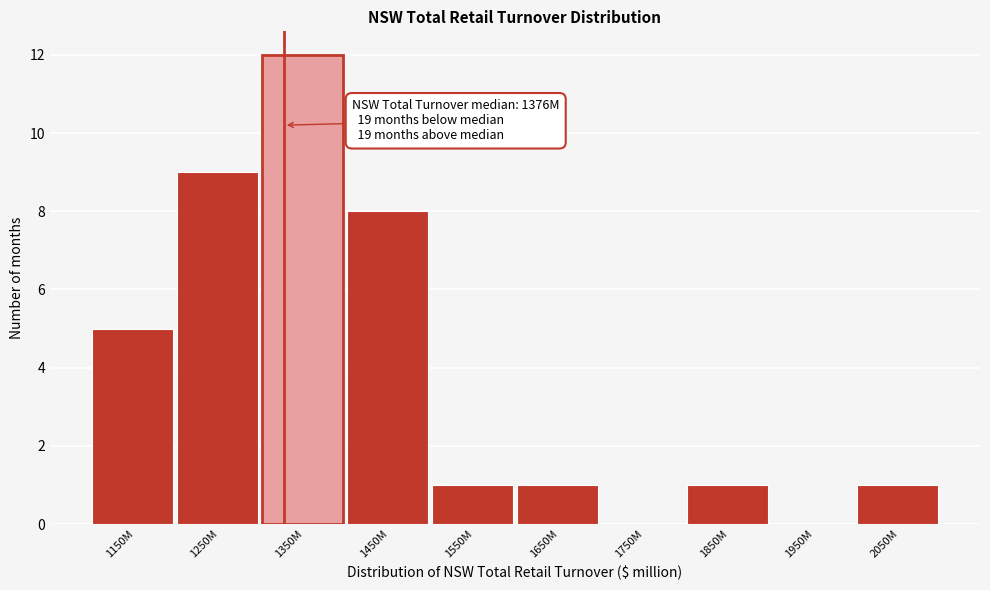

Reading right to left, extract all data points from this chart.

2050M=1	1950M=0	1850M=1	1750M=0	1650M=1	1550M=1	1450M=8	1350M=12	1250M=9	1150M=5